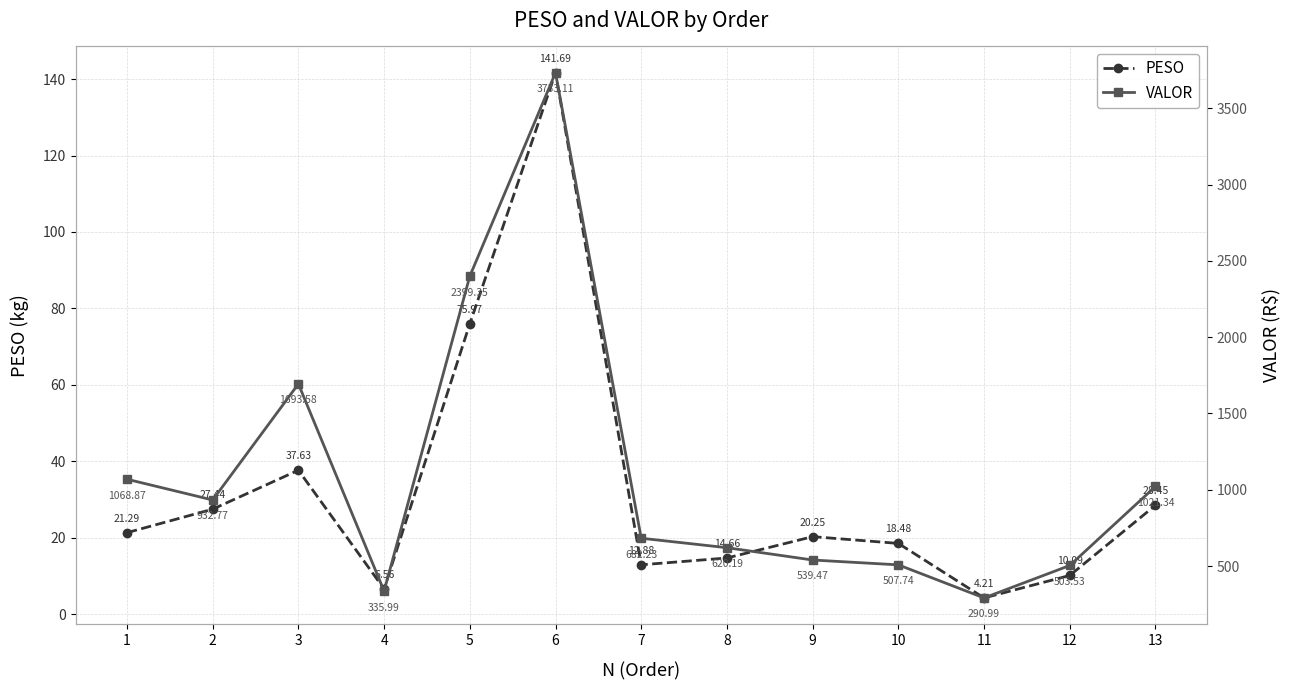

Reading left to right, extract all data points from this chart.

PESO: 21.3	27.4	37.6	6.6	76.0	141.7	12.9	14.7	20.2	18.5	4.2	10.1	28.4
VALOR: 1068.9	932.8	1693.6	336.0	2399.3	3733.1	682.2	620.2	539.5	507.7	291.0	503.5	1021.3